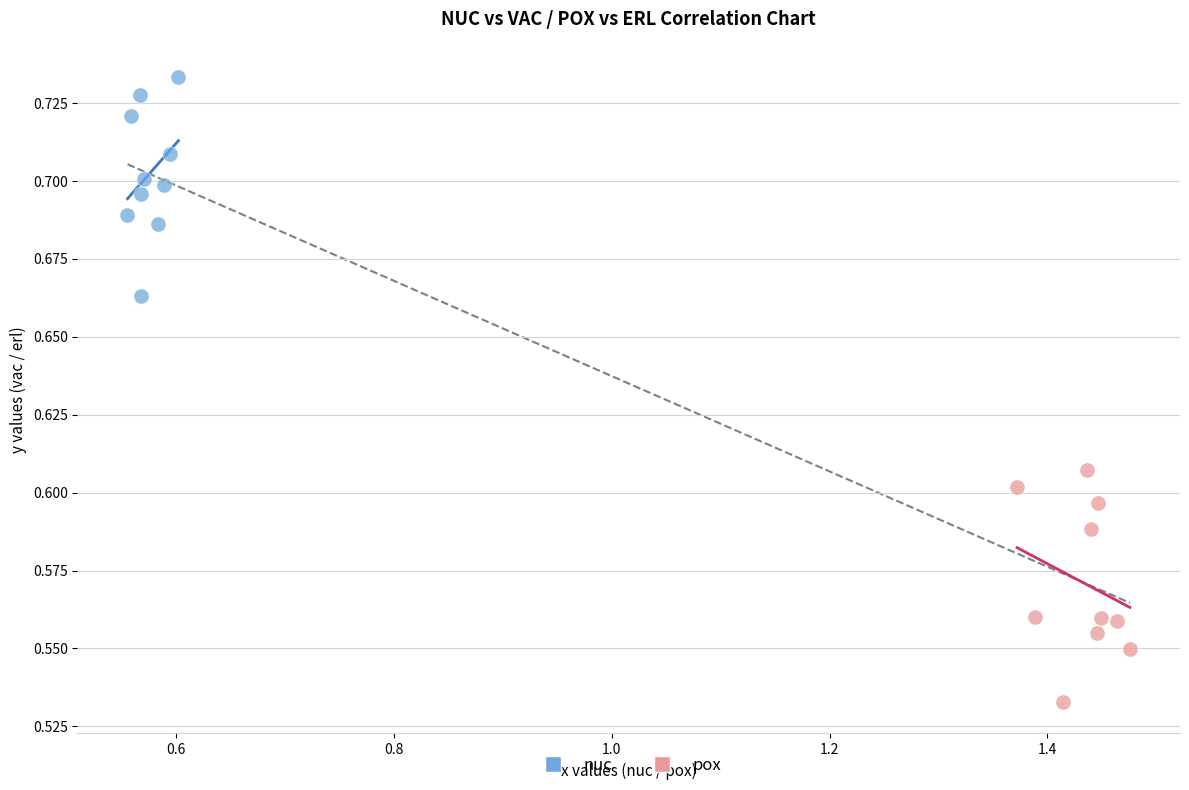

Which series has the largest Y range (max minus min)?

pox